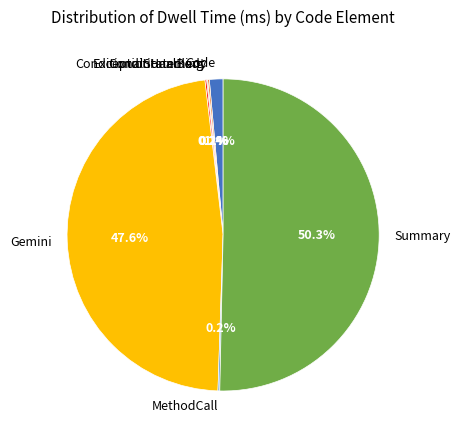

Which category has the biggest portion of the pie?

Summary